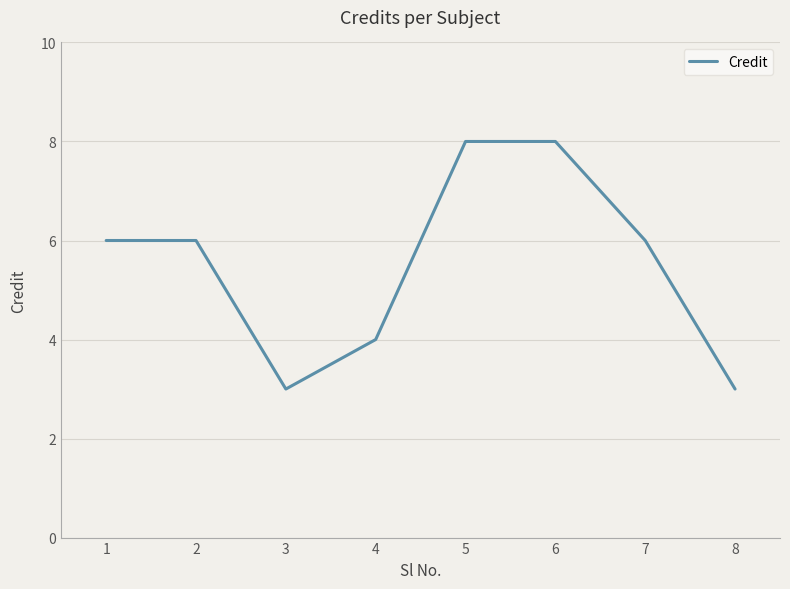

What is the sum of the values at 1 and 4?

10